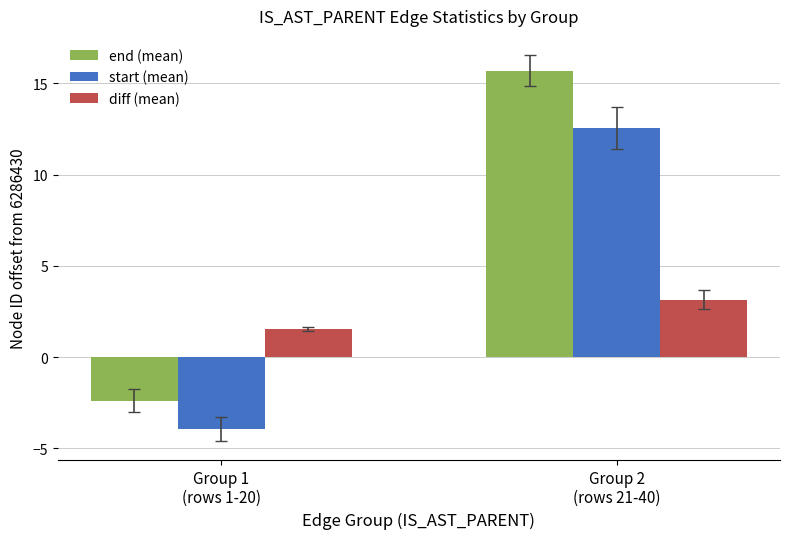

At which category does the chart reach its peak across all series?

Group 2
(rows 21-40)